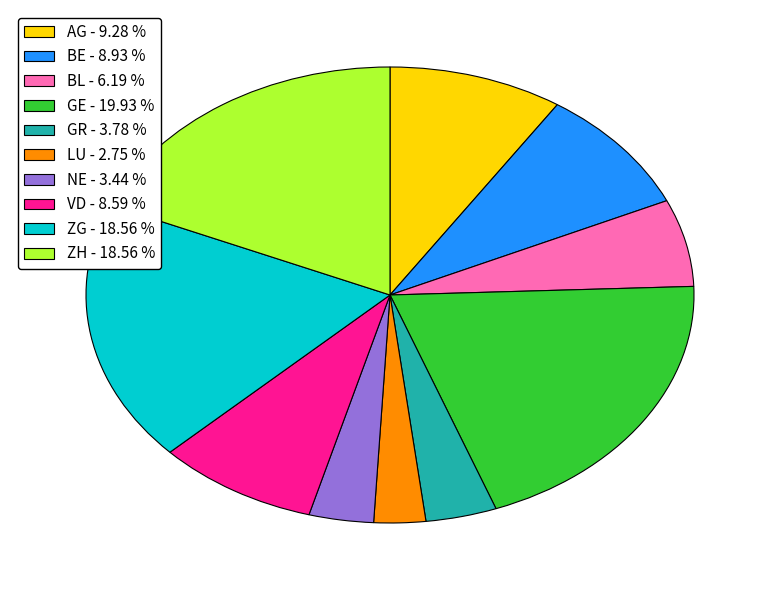

Which has a higher value, GR - 3.78 % or BE - 8.93 %?

BE - 8.93 %